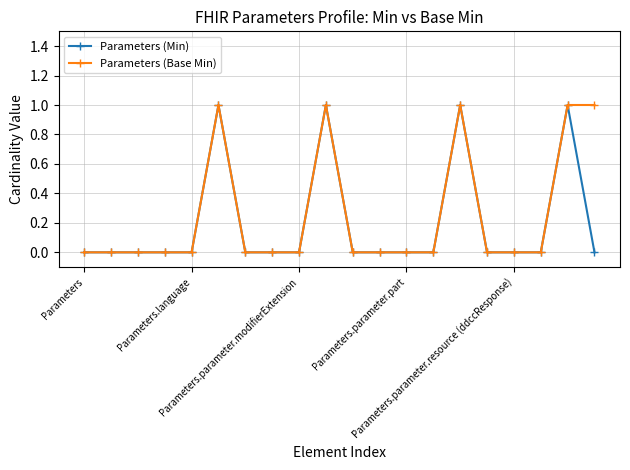

What is the value of the Parameters (Base Min) point at the 15th from the left?

1